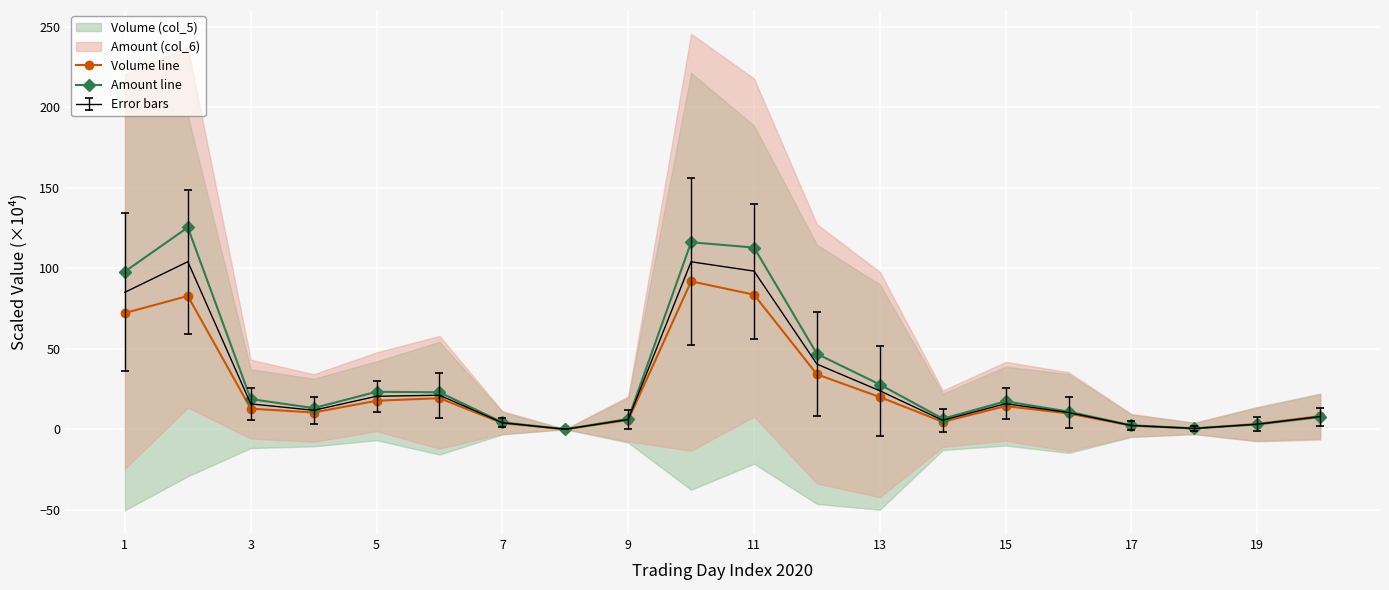

The Amount line series shows 27.8 at 13. True or false?

True